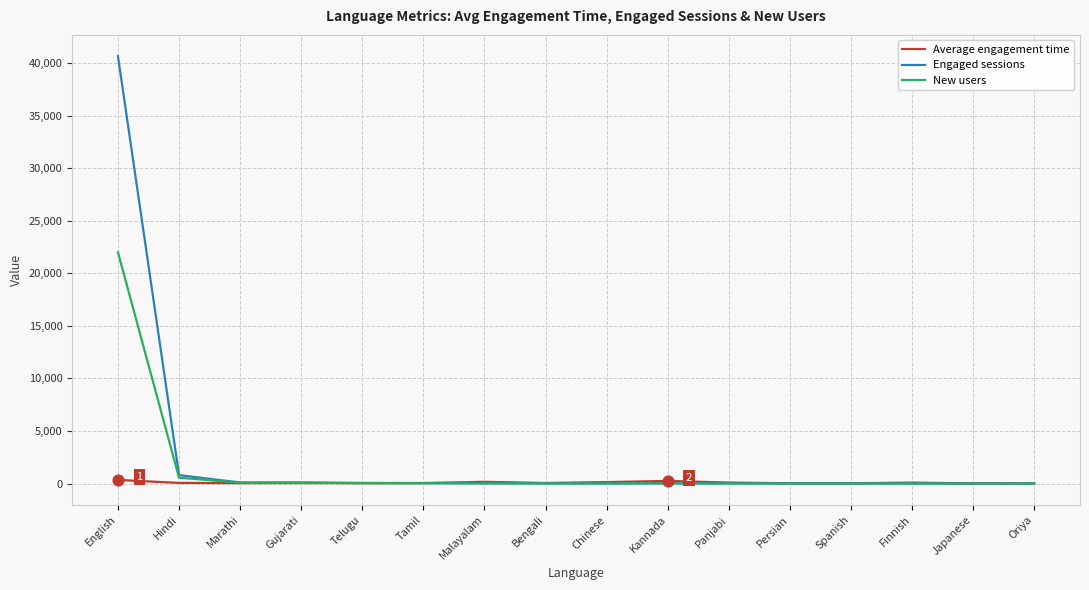

Which series has the largest total across all categories?

Engaged sessions